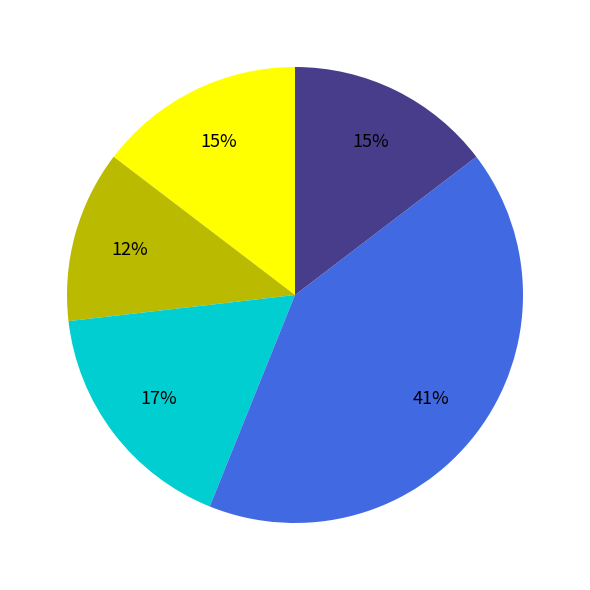

Does any single category account for the majority?

No